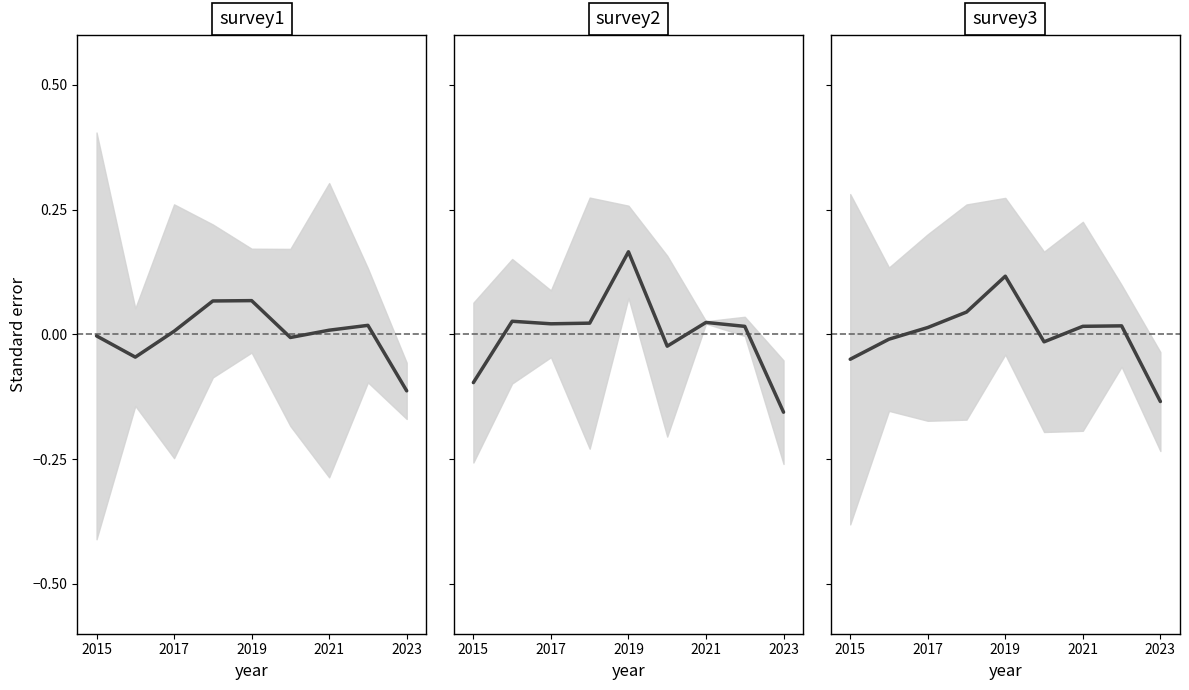

What is the maximum value shown in the chart?

0.2